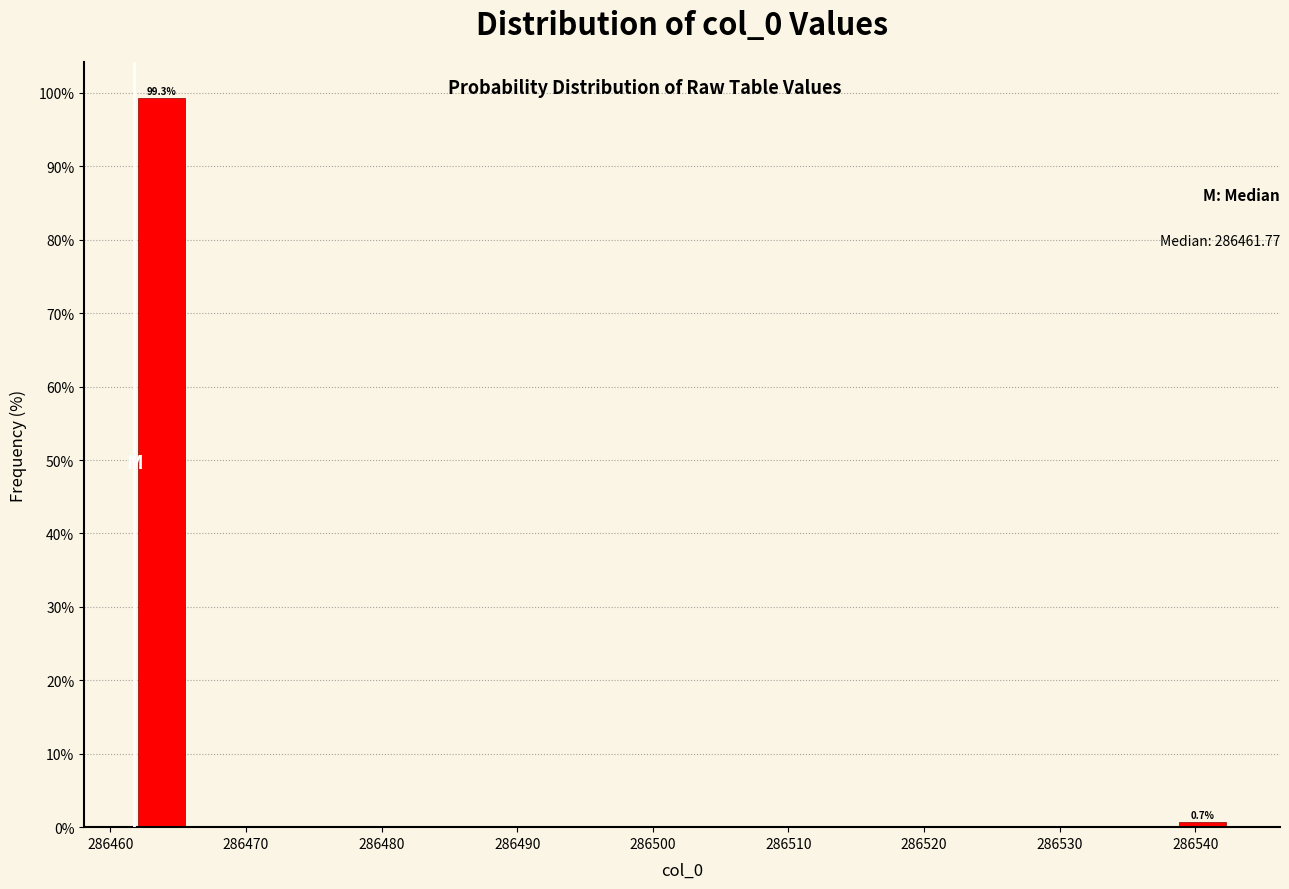

Which range on the x-axis has the tallest bar?

286462 to 286466